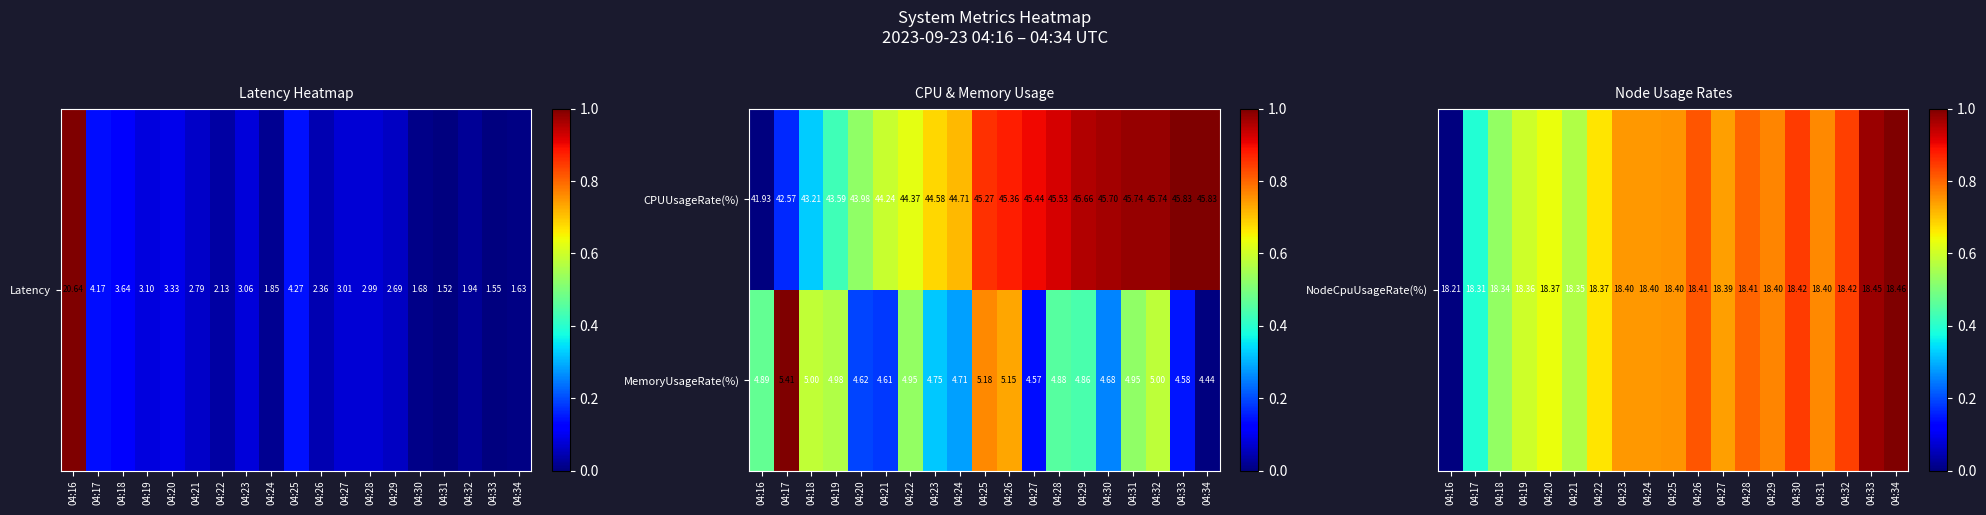

Between 04:19 and 04:32, which series saw the biggest shift?

CPUUsageRate(%)